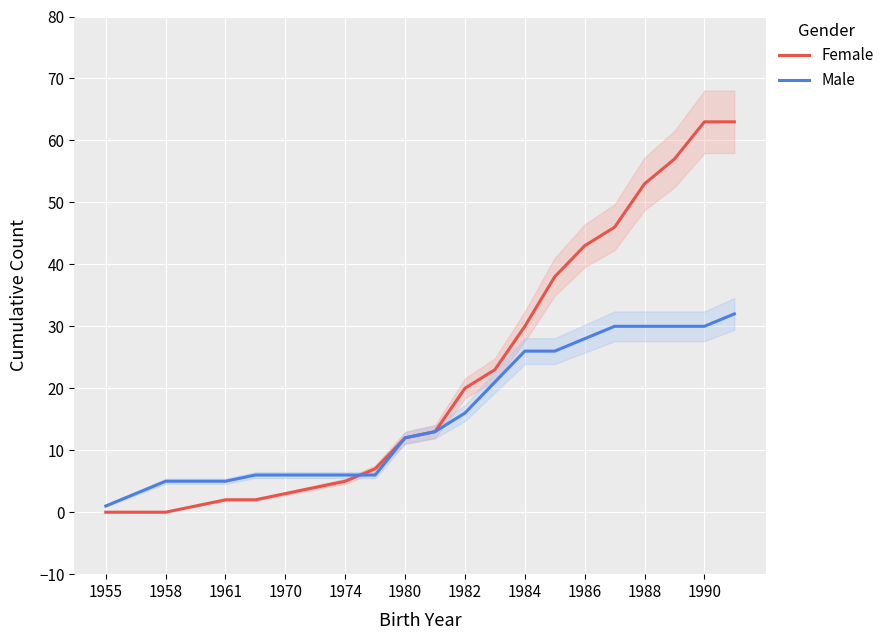

How many intersections are there between Male and Female?

1